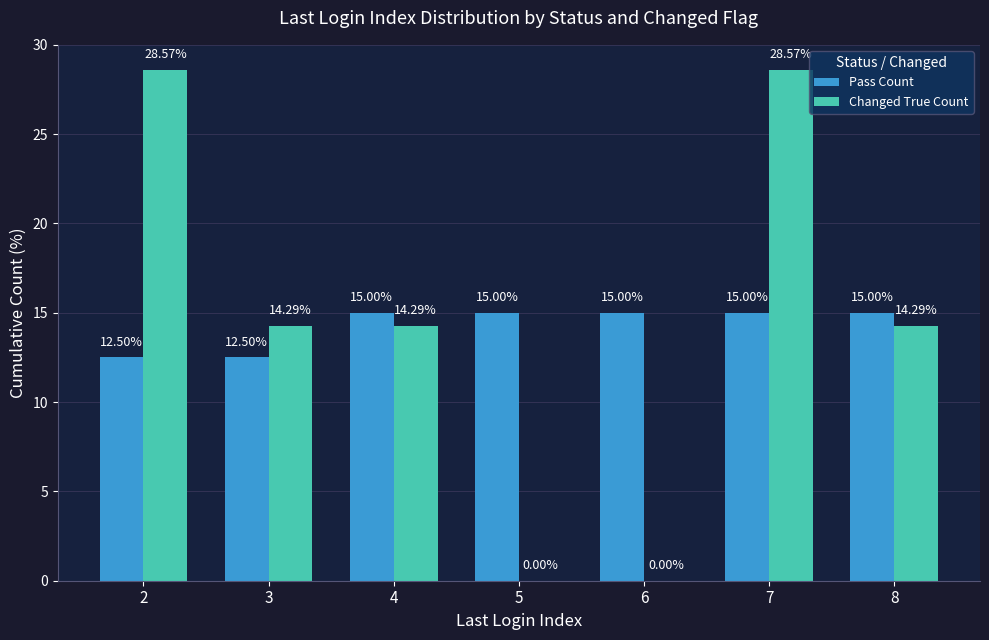

What is the sum of all Pass Count values?

100.0